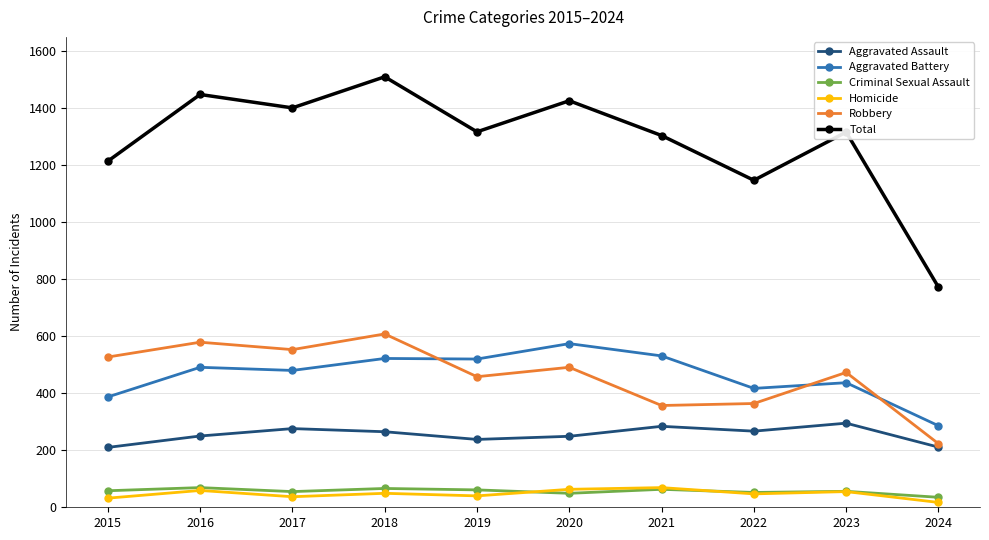

In Criminal Sexual Assault, how many points are higher than both neighbors (excluding endpoints)?

4